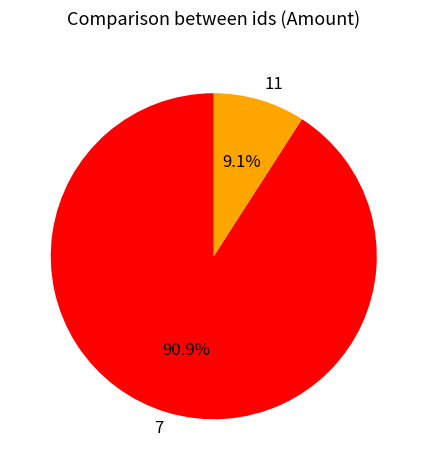

True or false: 11 accounts for 9% of the total.

True